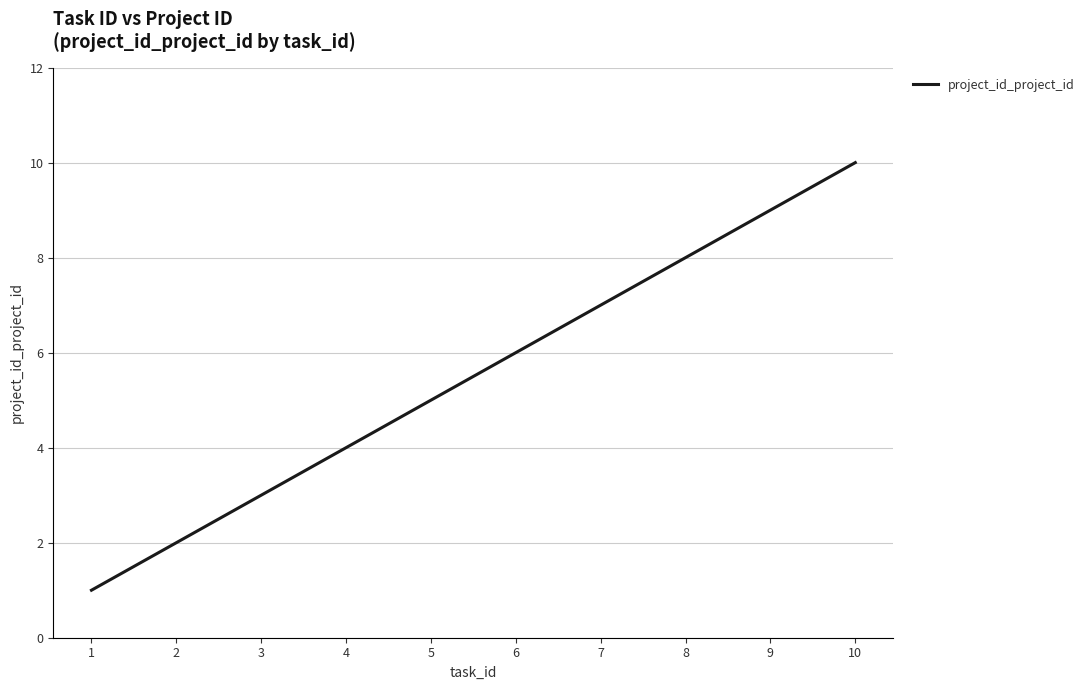

What is the sum of all values?

55